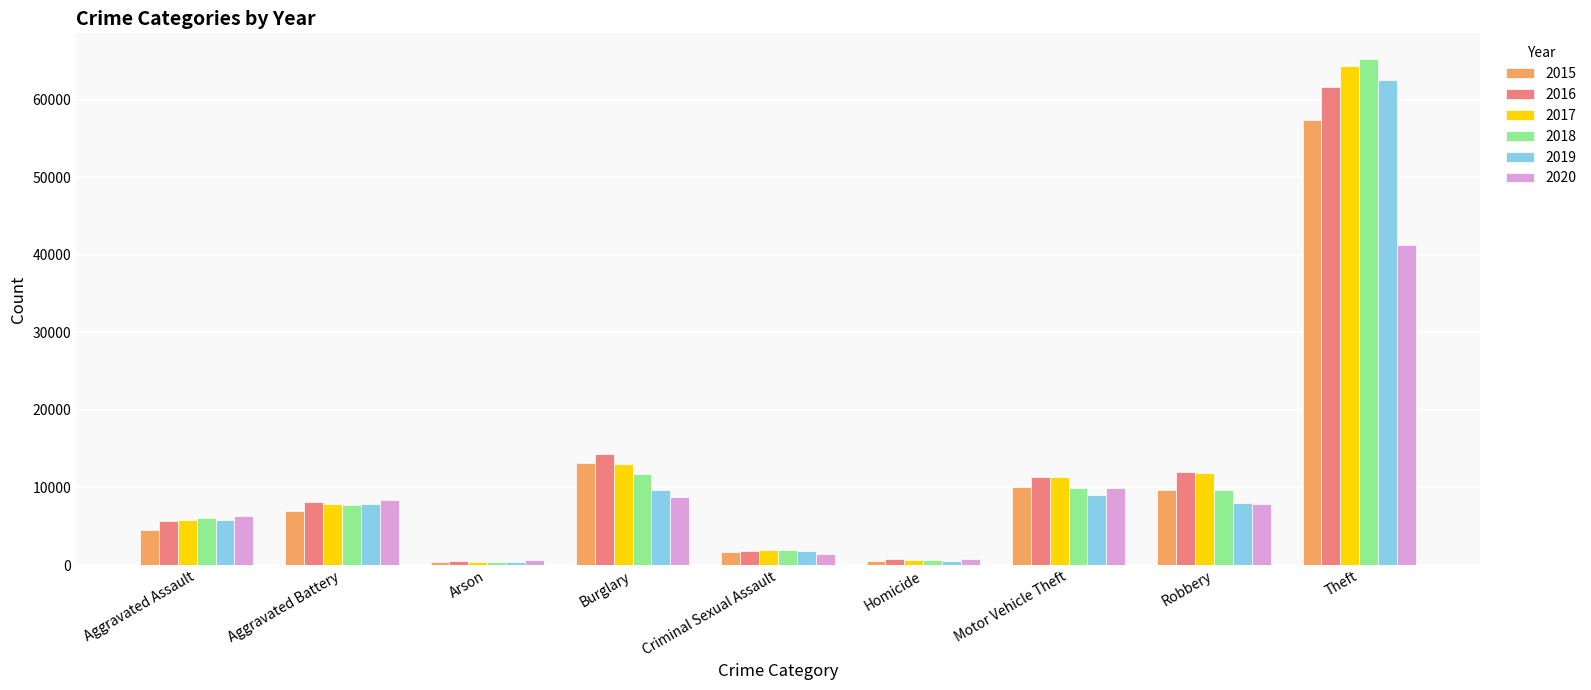

At how many categories does at least one series exceed 59269?

1